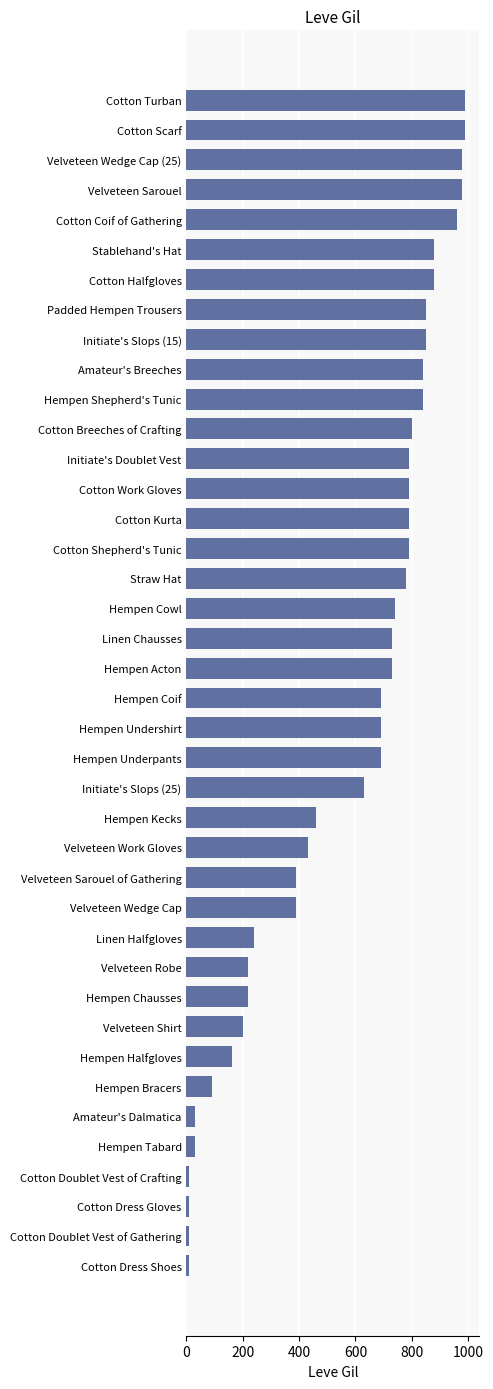

What is the sum of all values?

22580